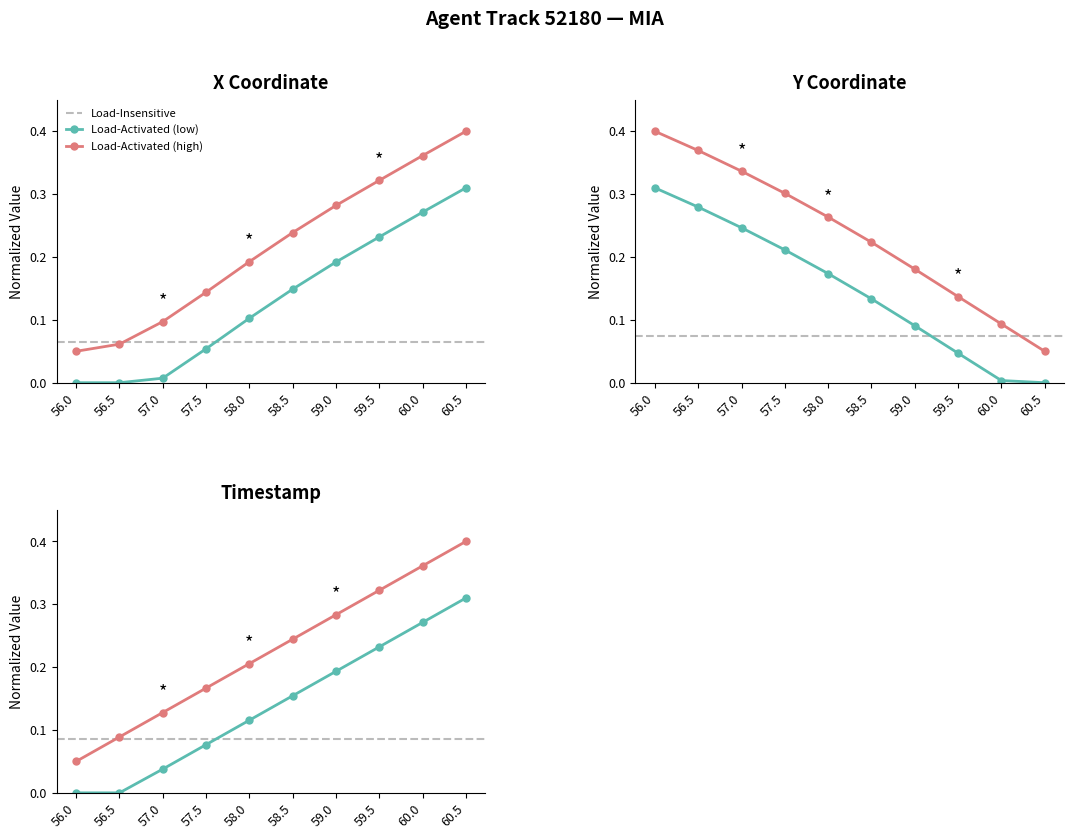

Count the TIMESTAMP values in the range 0 to 1.

10